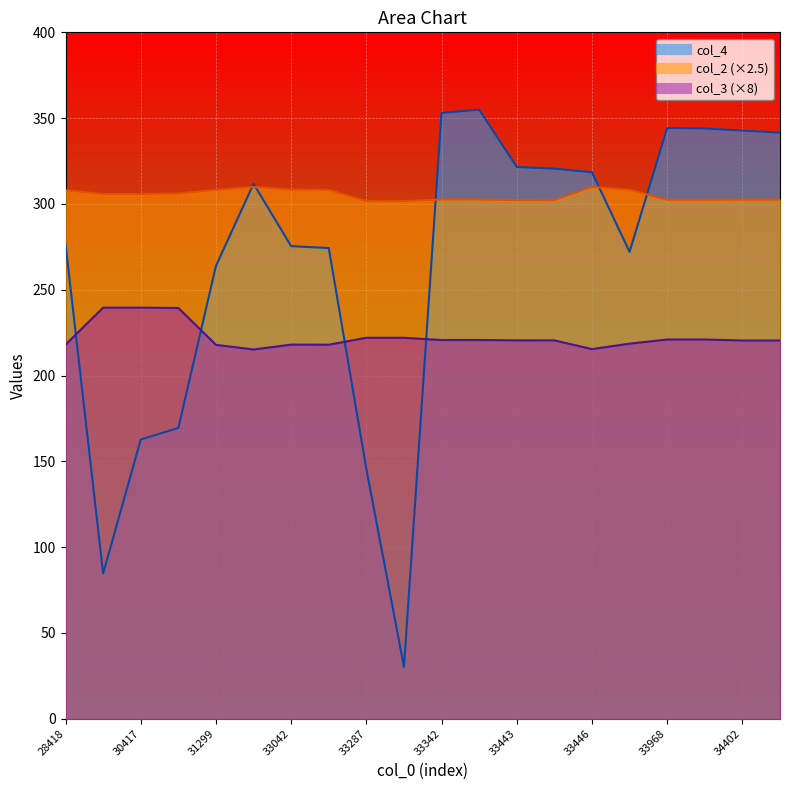

What are all the series names shown in the legend?

col_3, col_2, col_4